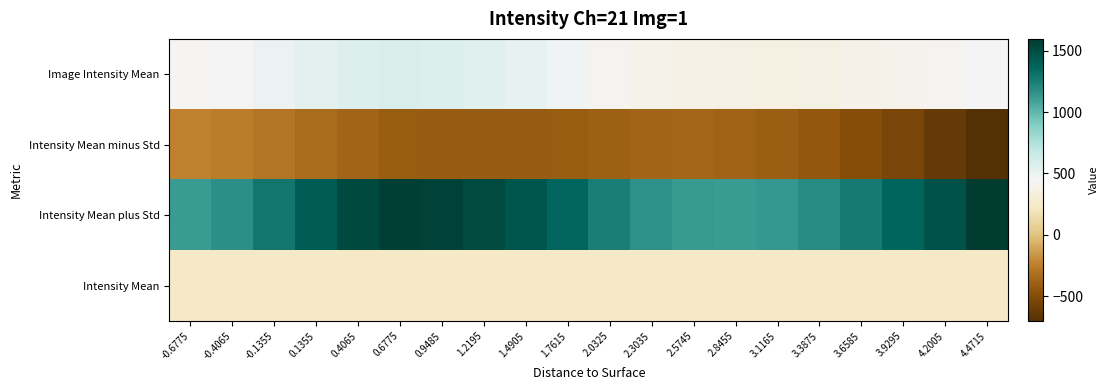

What is the spread (max minus min) of values at 0.9485?

1975.9